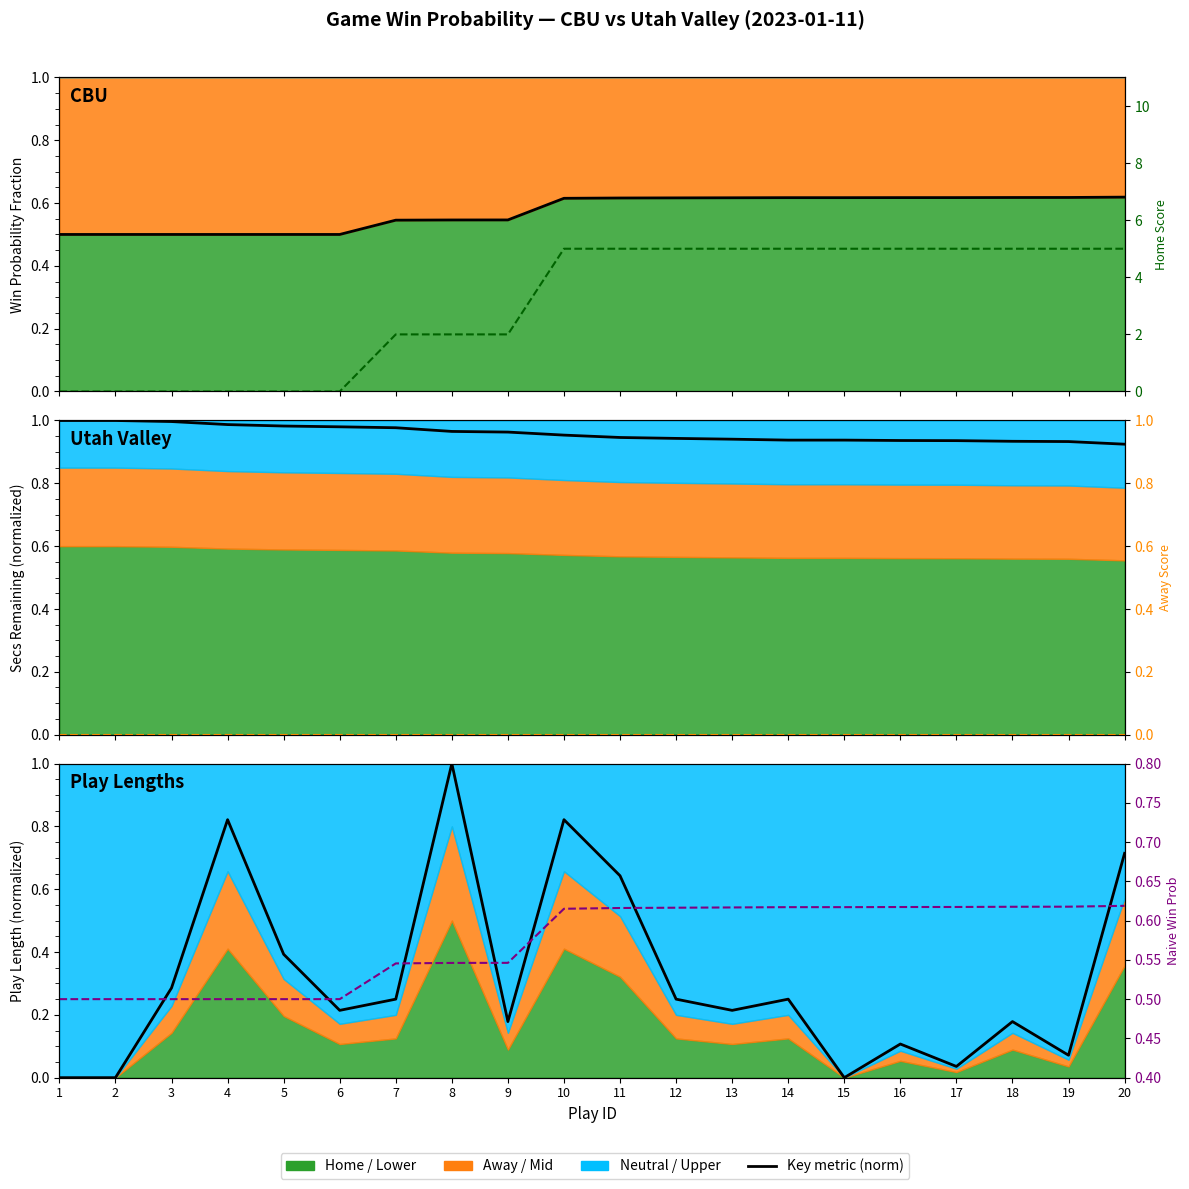

What is the difference between the second highest and minimum values in the play_length (norm) series?

0.8